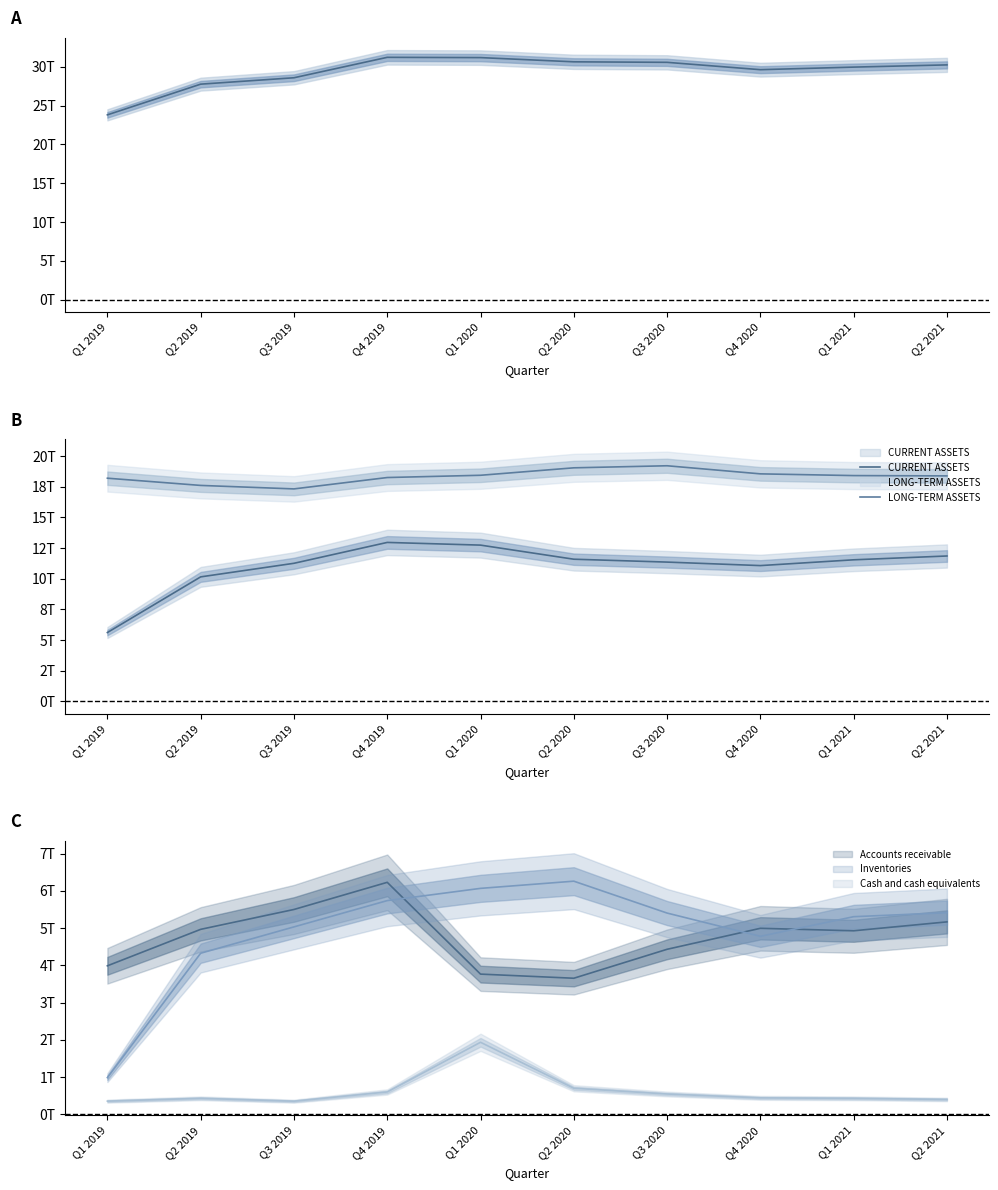

What is the approximate value of Cash and cash equivalents at Q1 2021?

0.4